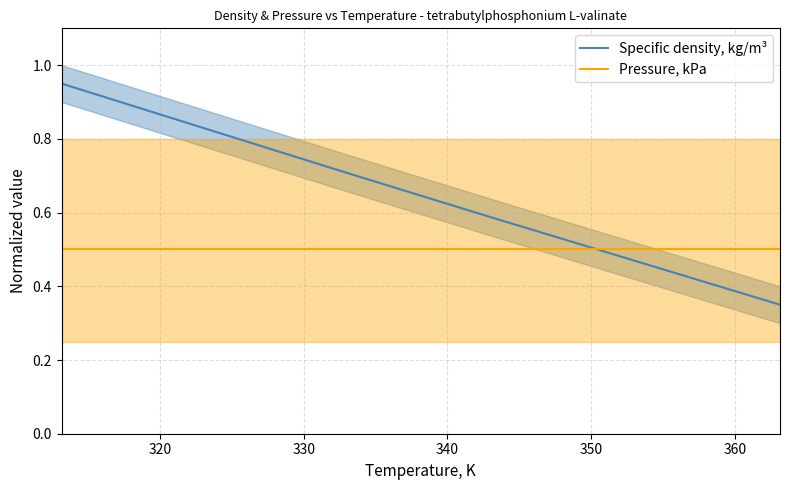

At how many categories does at least one series exceed 0?

6